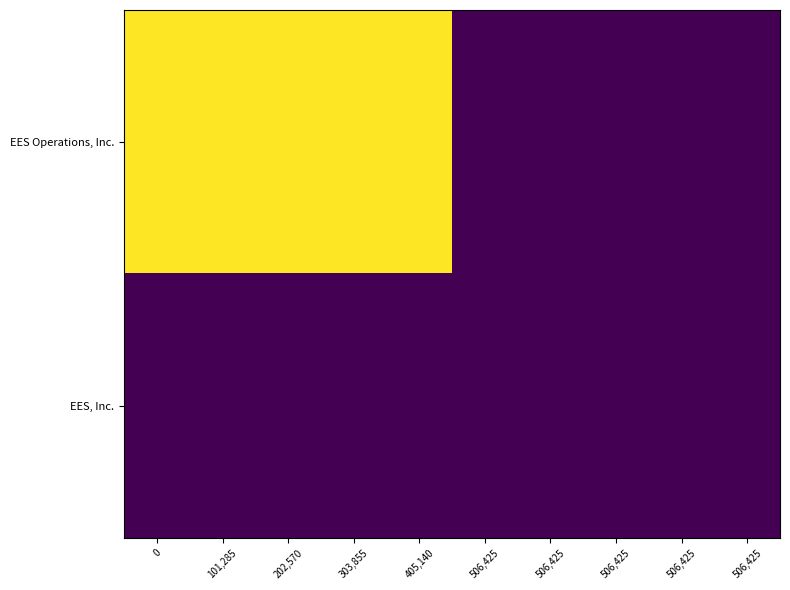

Between 506,425 and 506,425, which is larger?

506,425